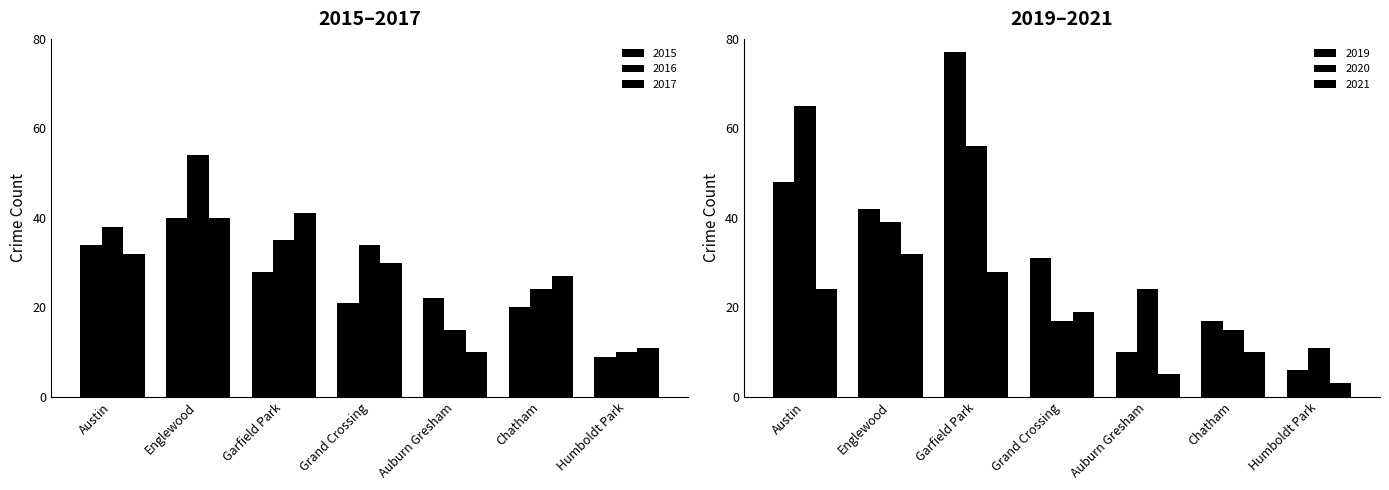

Which series changed the most between Grand Crossing and Chatham?

2019